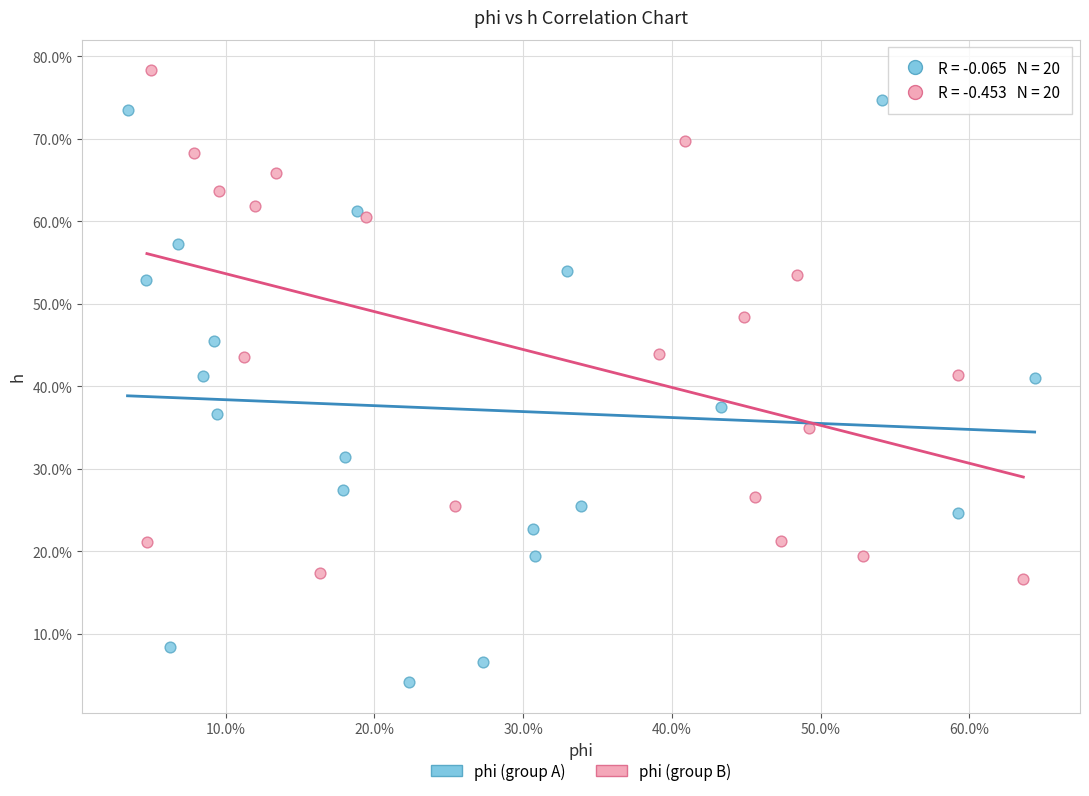

What are all the series names shown in the legend?

phi (group A), phi (group B)